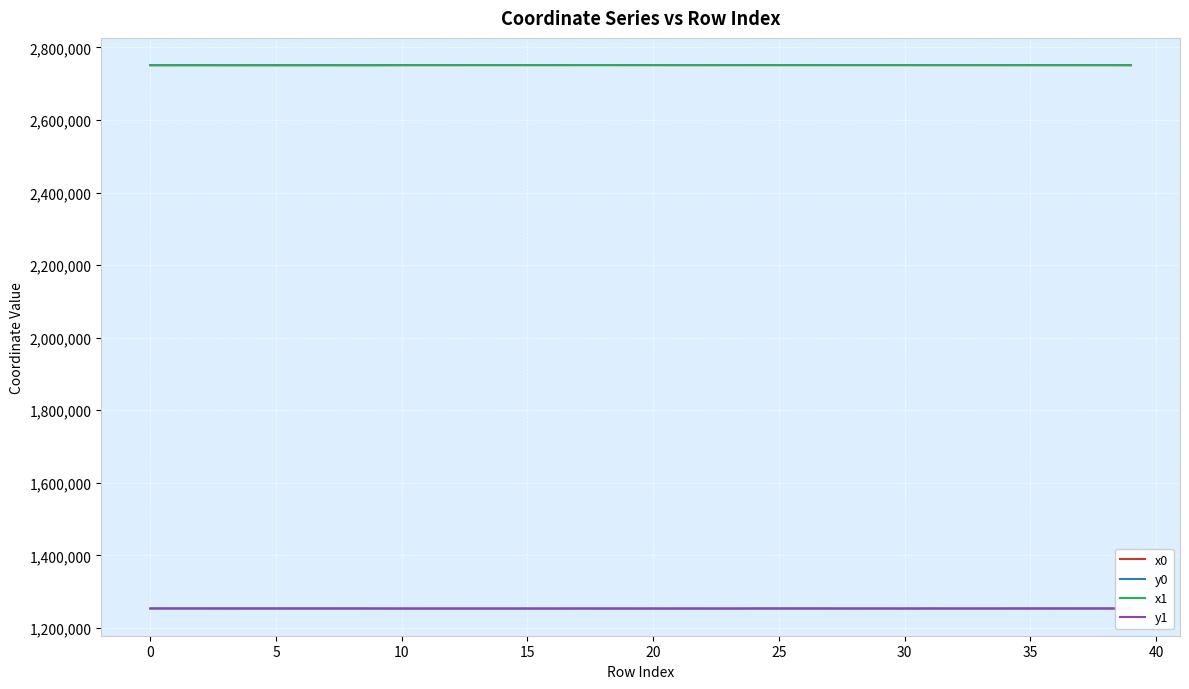

What is the maximum value shown in the chart?

2751569.2